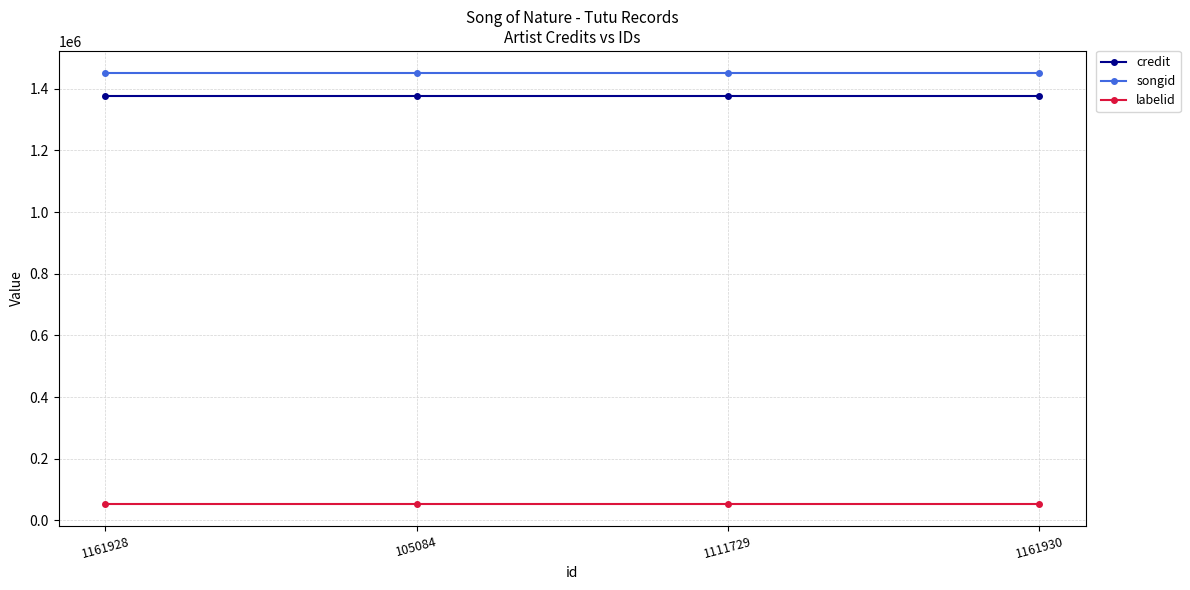

What is the label of the 3rd point from the left?

1111729